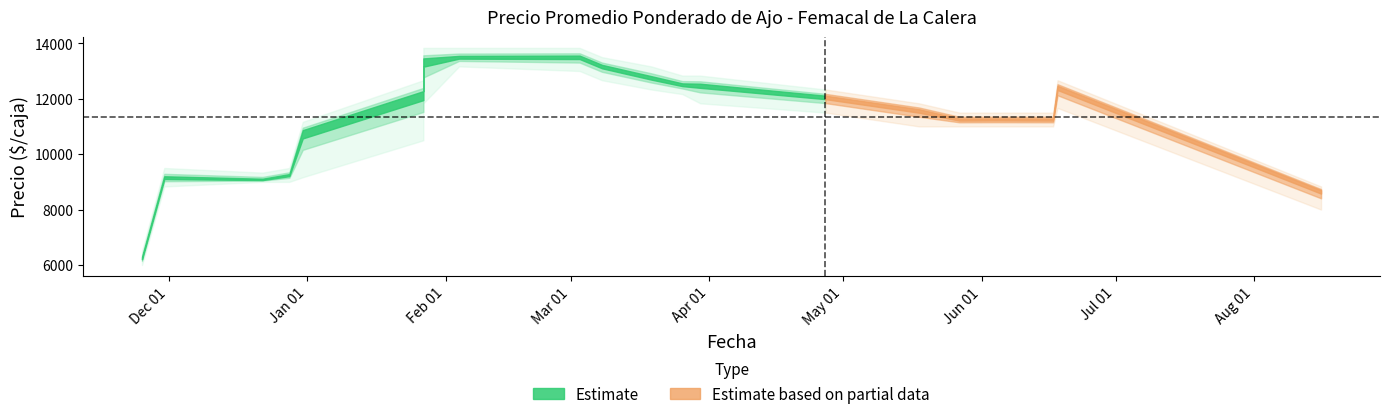

Which has a higher value, 14 or 6?

14